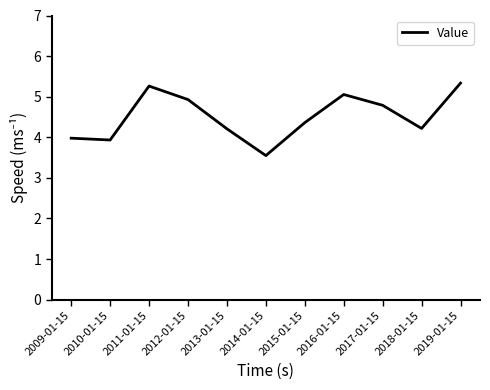

What is the sum of all values?

49.6